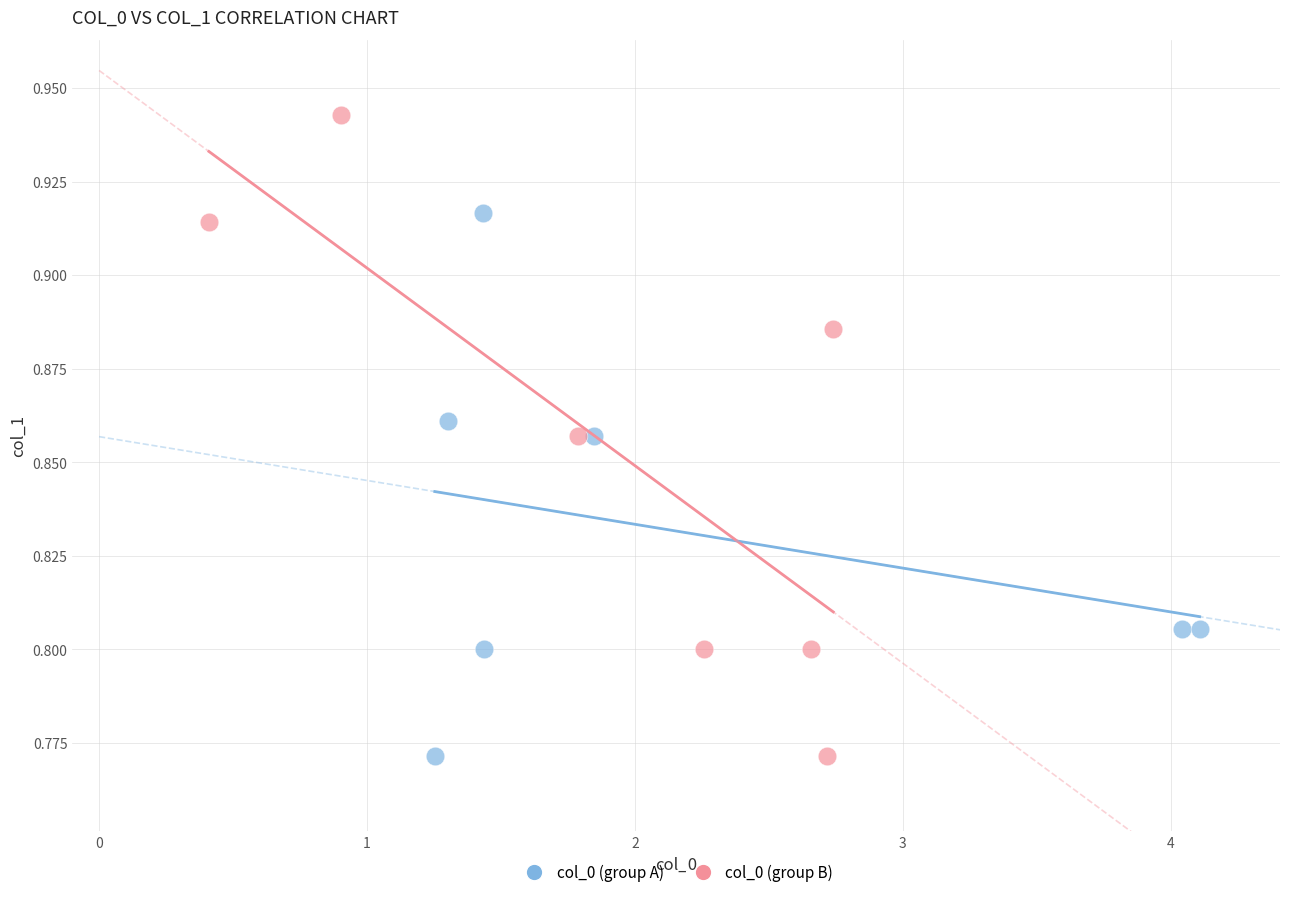

Which series reaches the maximum Y coordinate?

col_0 (group B)